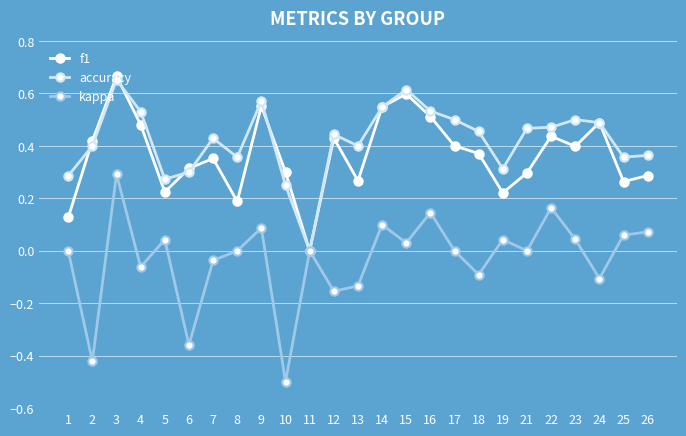

How many distinct data groups are displayed?

3